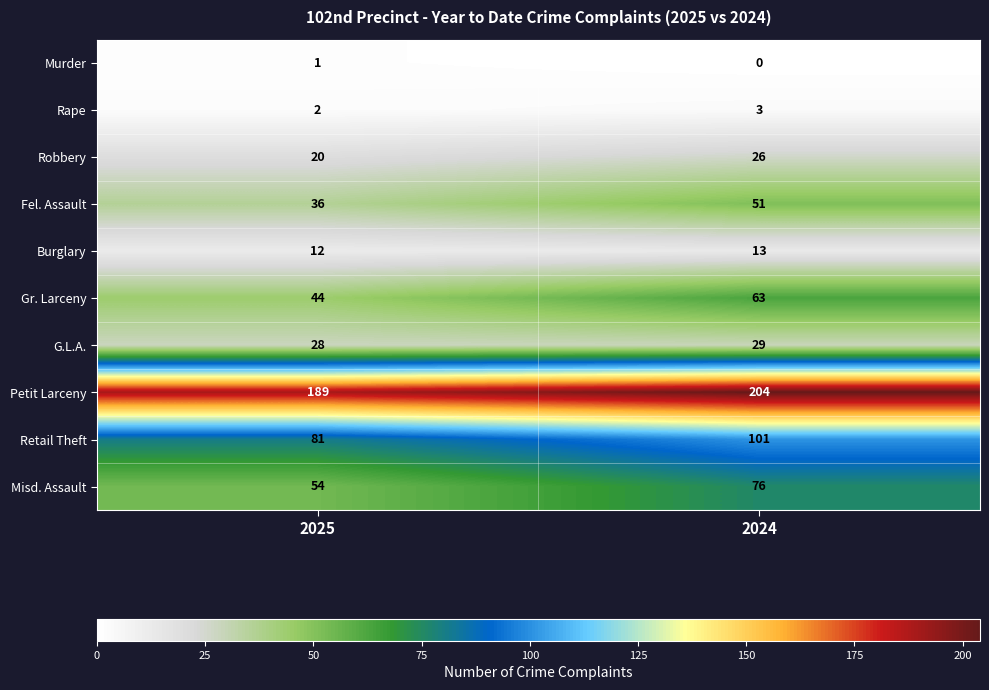

Which series changed the most between 2025 and 2024?

Misd. Assault